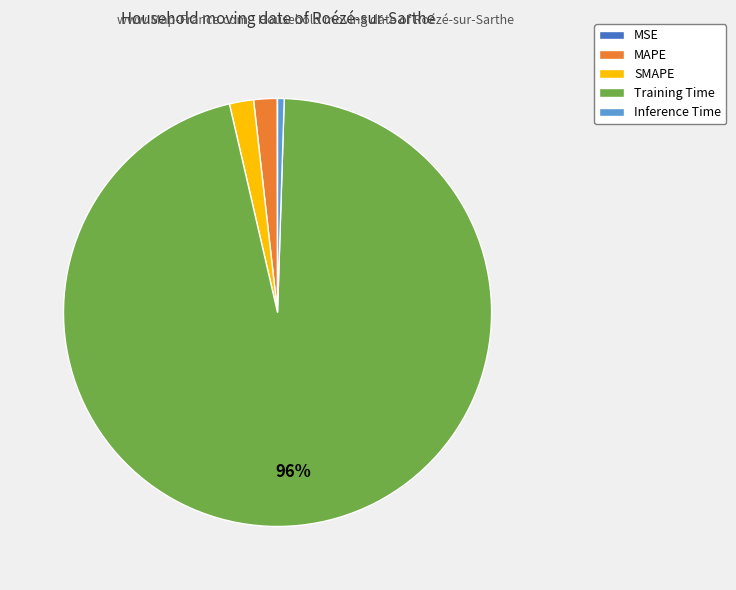

To the nearest percent, what is the average slice percentage?

20%